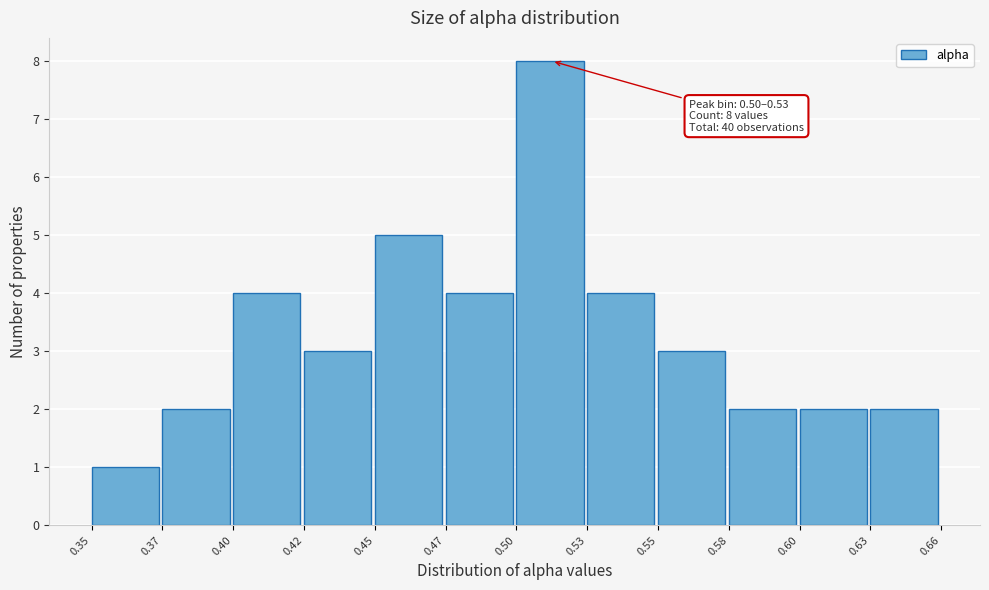

Reading right to left, transcribe all the data shown in this chart.

0.63=2	0.60=2	0.58=2	0.55=3	0.53=4	0.50=8	0.47=4	0.45=5	0.42=3	0.40=4	0.37=2	0.35=1